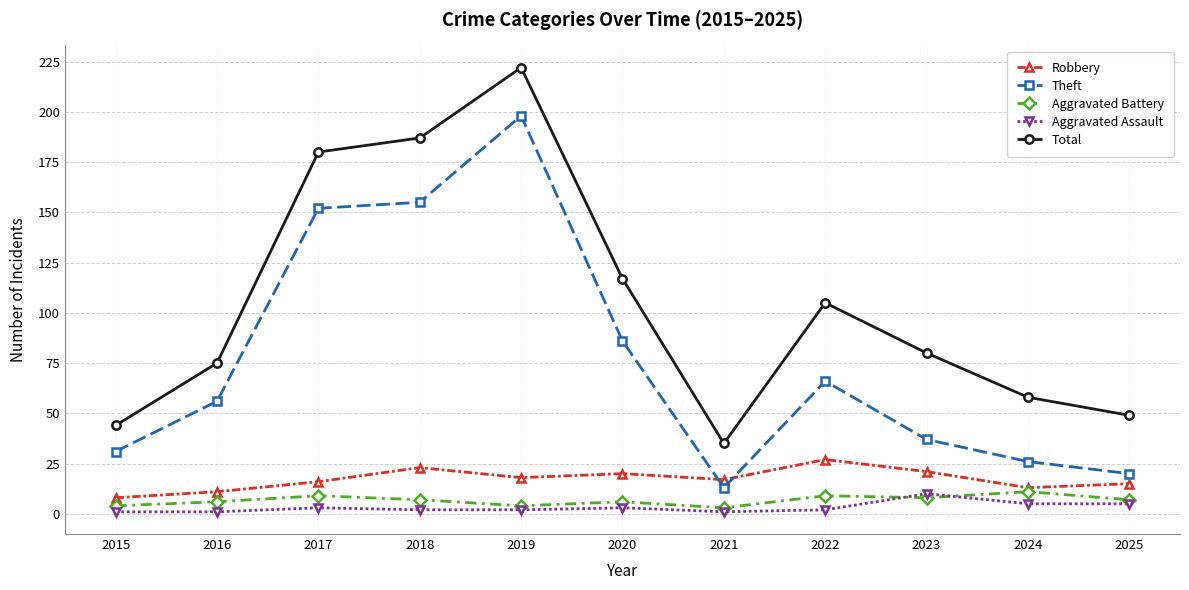

What is the minimum value for Total?

35